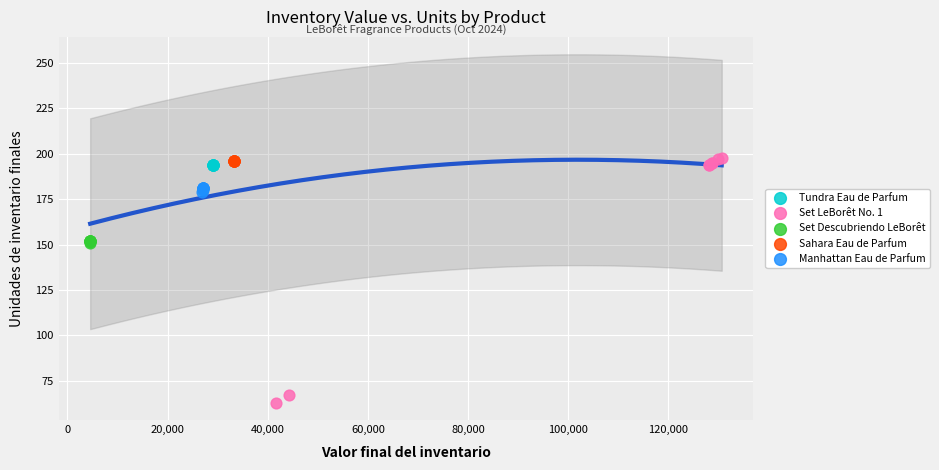

Which series contains the lowest Y value?

Set LeBorêt No. 1